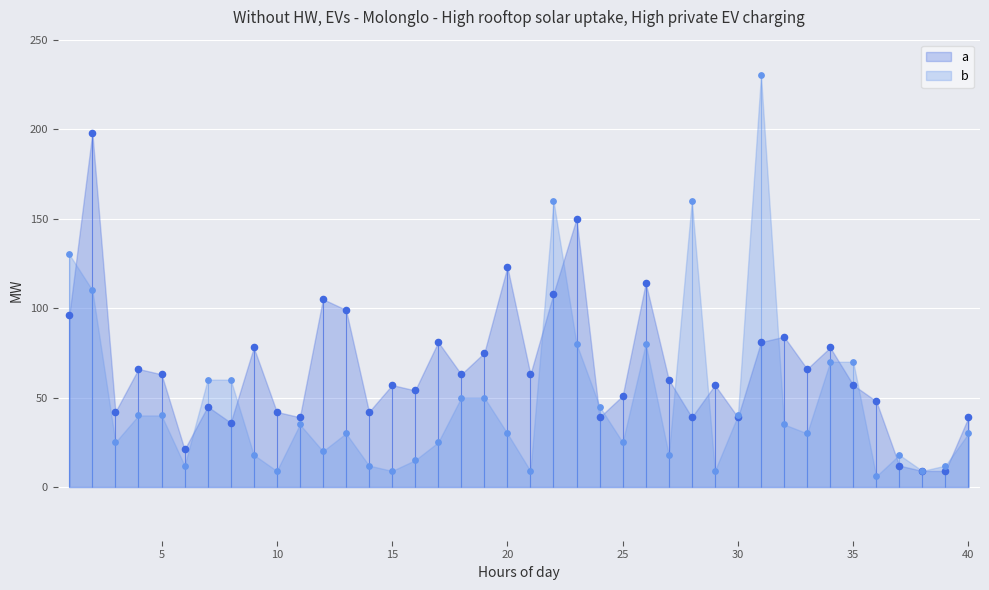

Is the value of a at 20 greater than the value of b at 35?

Yes